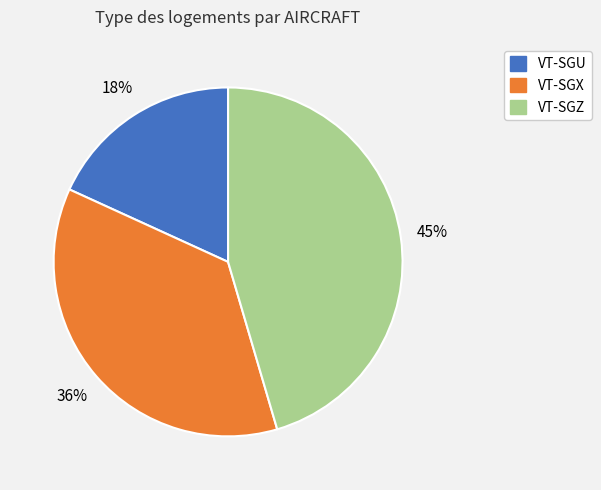

Rank the categories by value from highest to lowest.

VT-SGZ, VT-SGX, VT-SGU